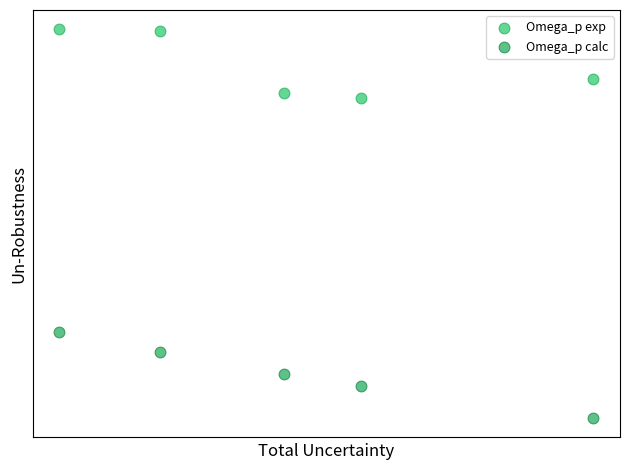

What are all the series names shown in the legend?

Omega_p exp, Omega_p calc